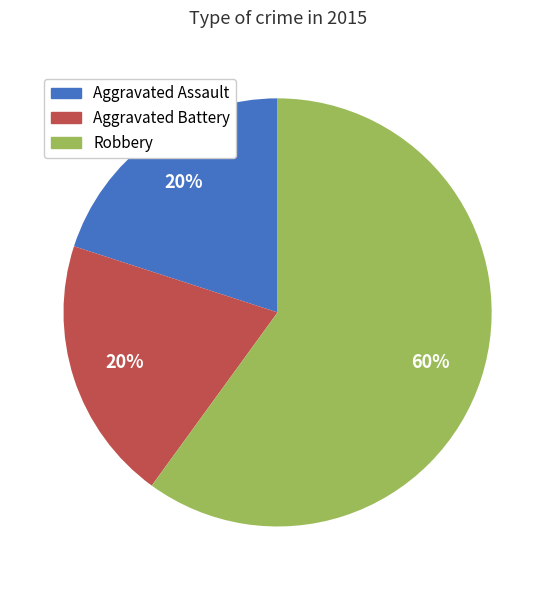

To the nearest percent, what portion does Aggravated Battery represent?

20%